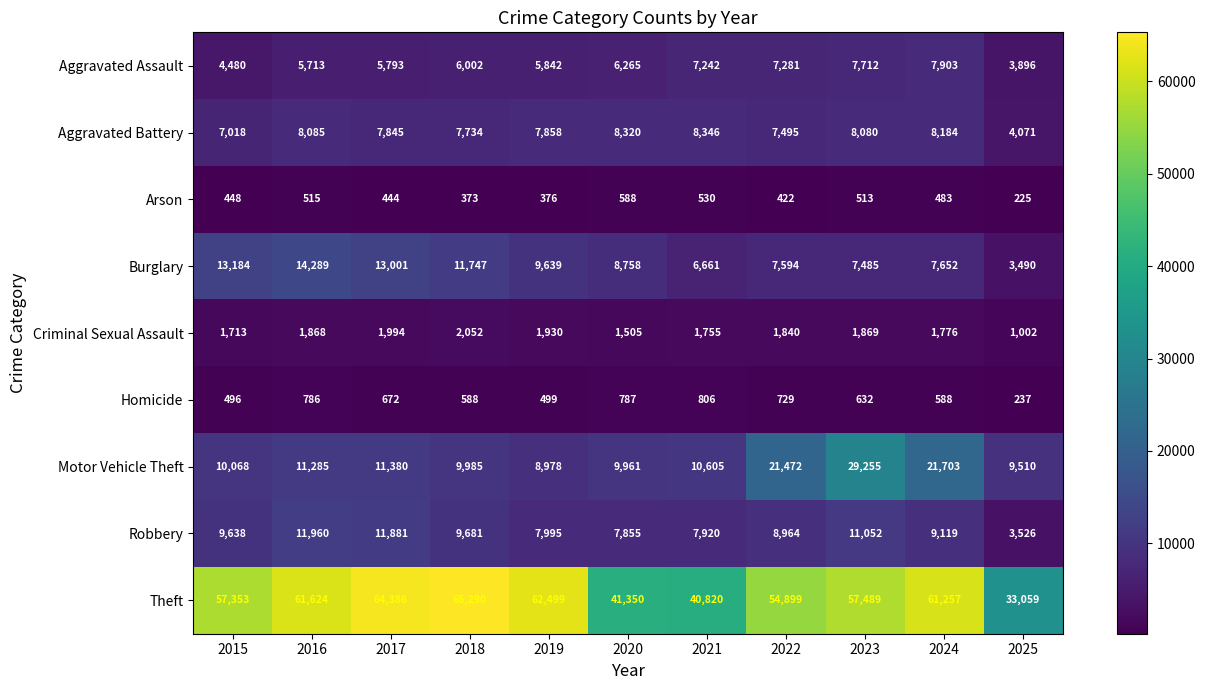

At which label does Motor Vehicle Theft first exceed 10605?

2016